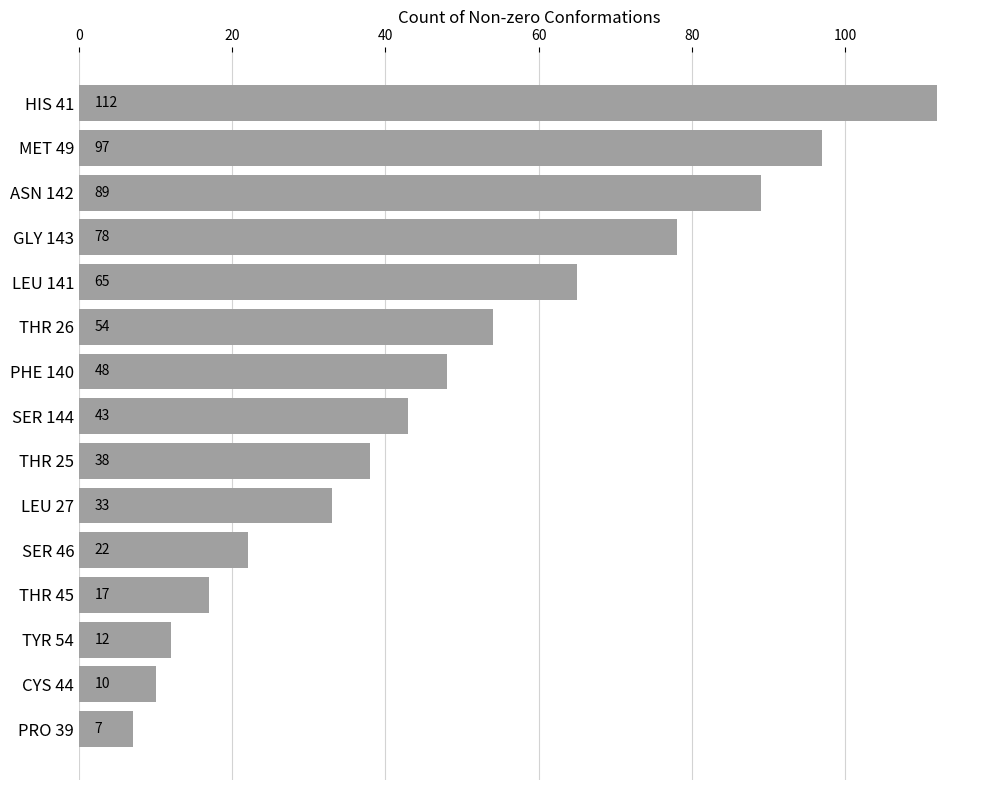

At which label is the value closest to 59?

THR 26